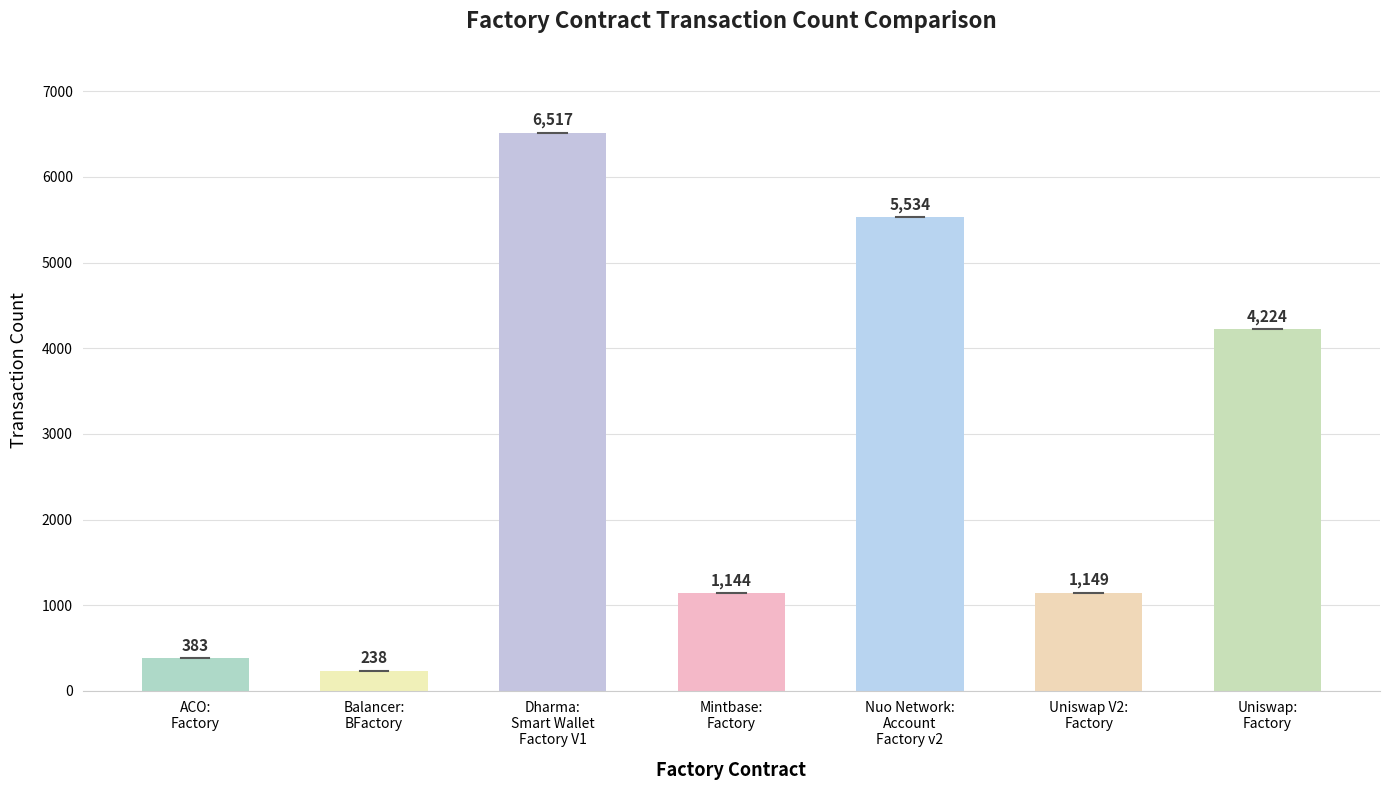

Reading right to left, transcribe all the data shown in this chart.

Uniswap:
Factory=4224	Uniswap V2:
Factory=1149	Nuo Network:
Account
Factory v2=5534	Mintbase:
Factory=1144	Dharma:
Smart Wallet
Factory V1=6517	Balancer:
BFactory=238	ACO:
Factory=383